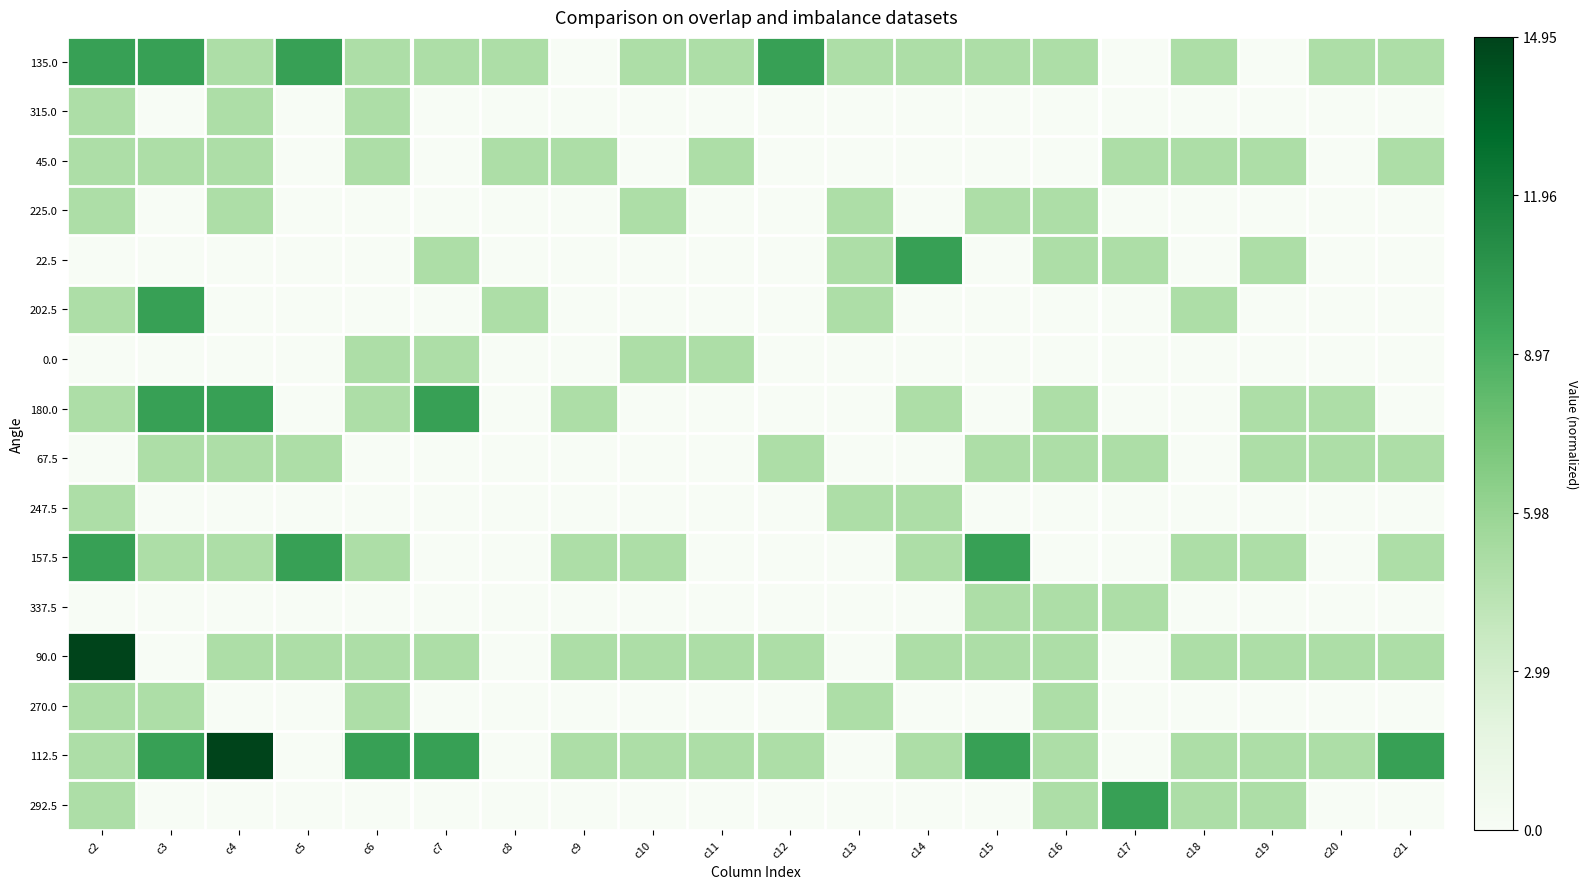

Which has a higher value, c17 or c11?

c11